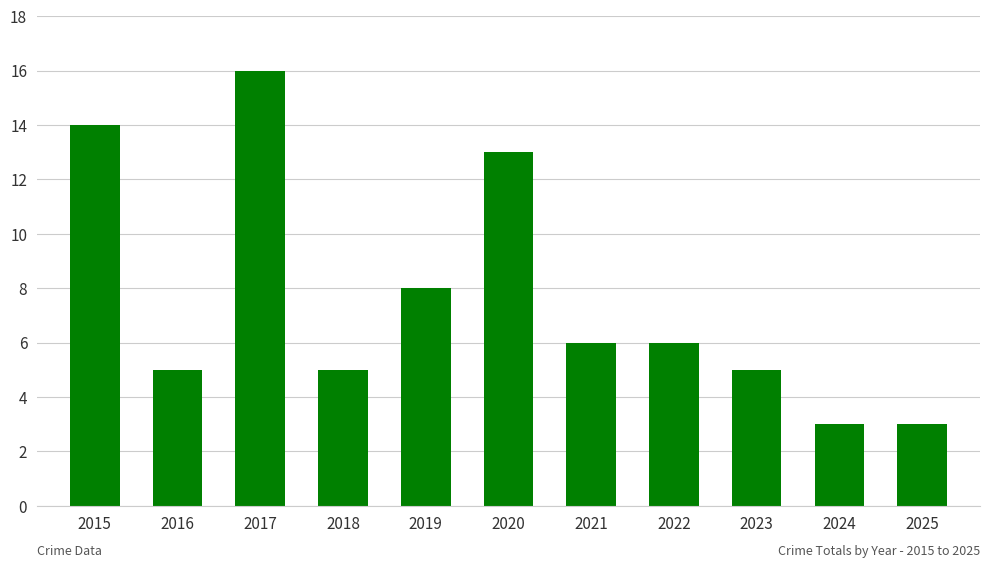

The chart shows a value of 5 at 2018. True or false?

True